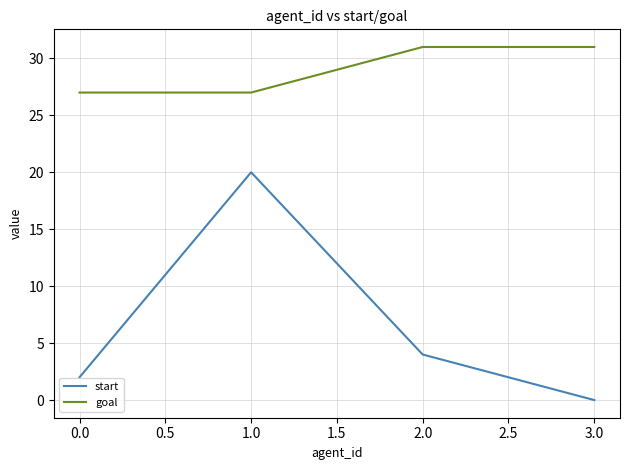

What is the difference between the second highest and minimum values in the goal series?

4